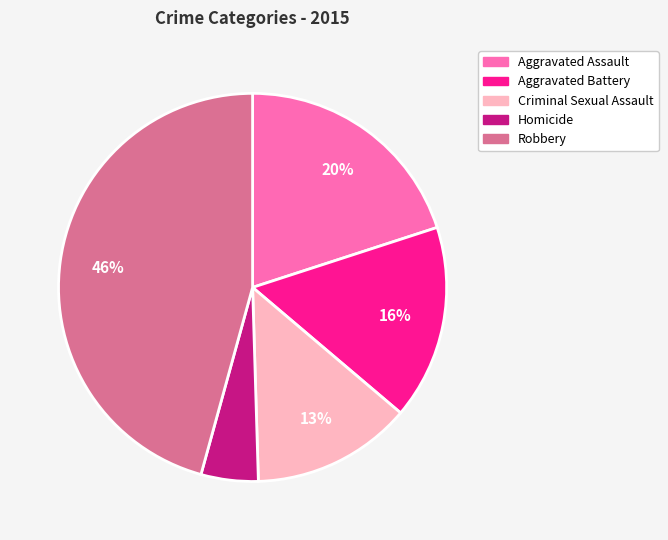

Count the number of slices in the pie.

5